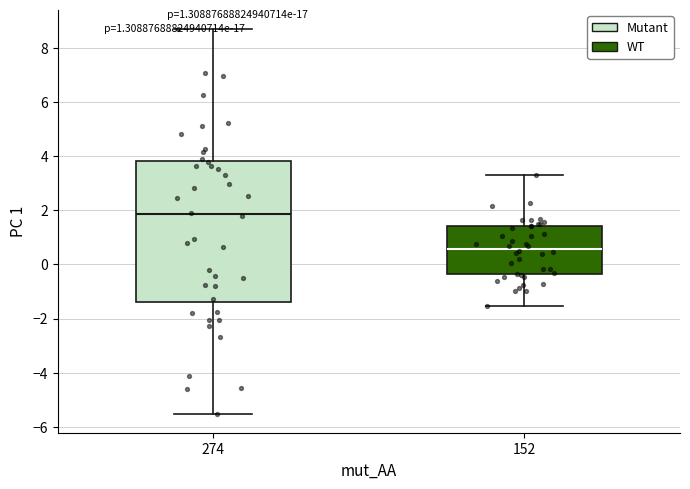

Reading left to right, read every box against the y-axis: the position of its median line, the range the box covers, and the ends of its whiskers. The values are not printed on the chart, so give them approximately, as read against the axis.

274: median 1.8, box -1.4 to 3.8, whiskers -5.6 to 8.6
152: median 0.6, box -0.4 to 1.4, whiskers -1.6 to 3.2